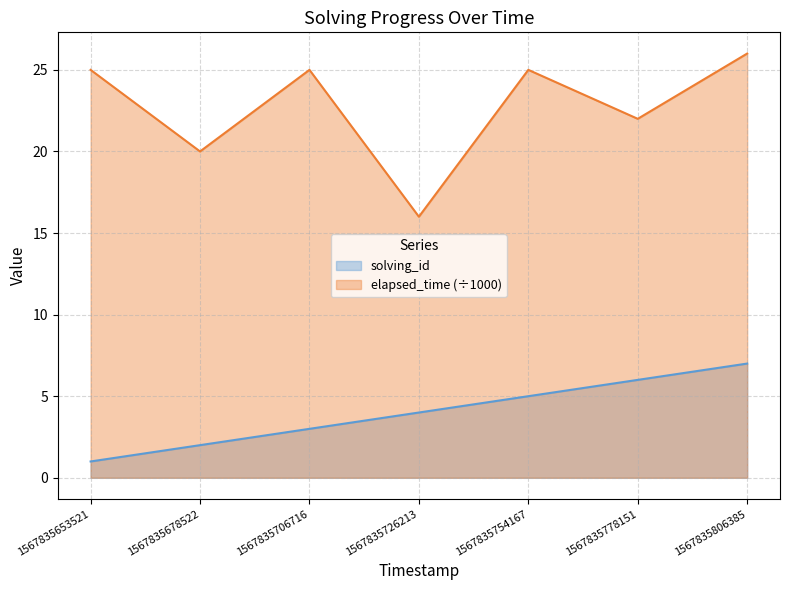

What is the smallest value displayed?

1